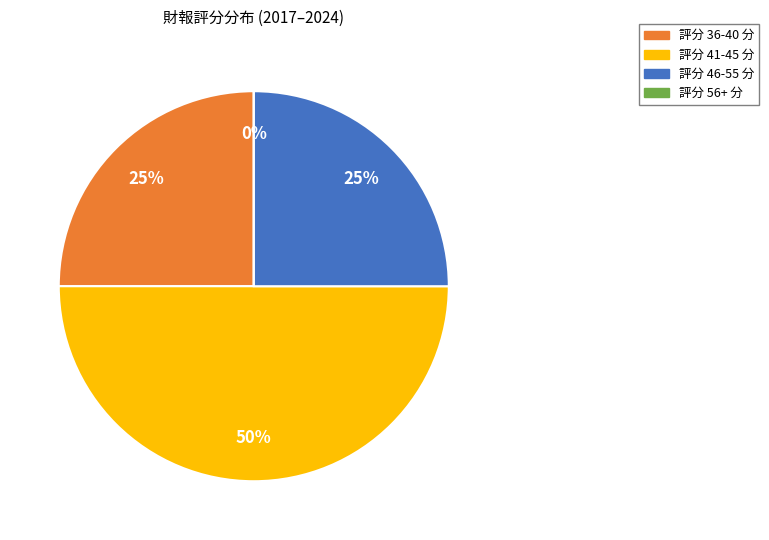

The 2022 slice represents 23% of the pie. True or false?

False